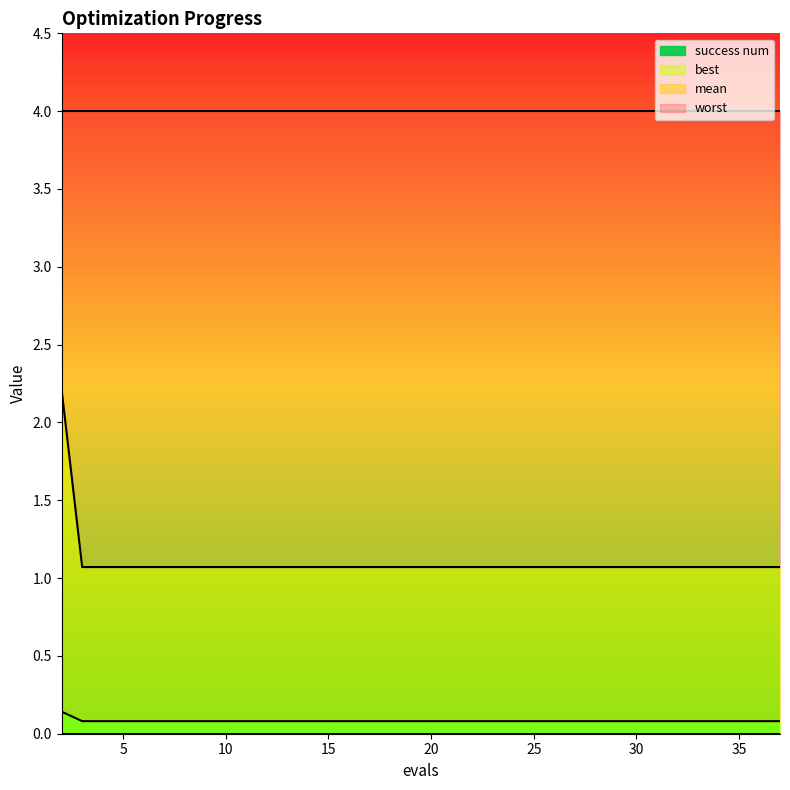

Which label corresponds to the largest value in the chart?

2